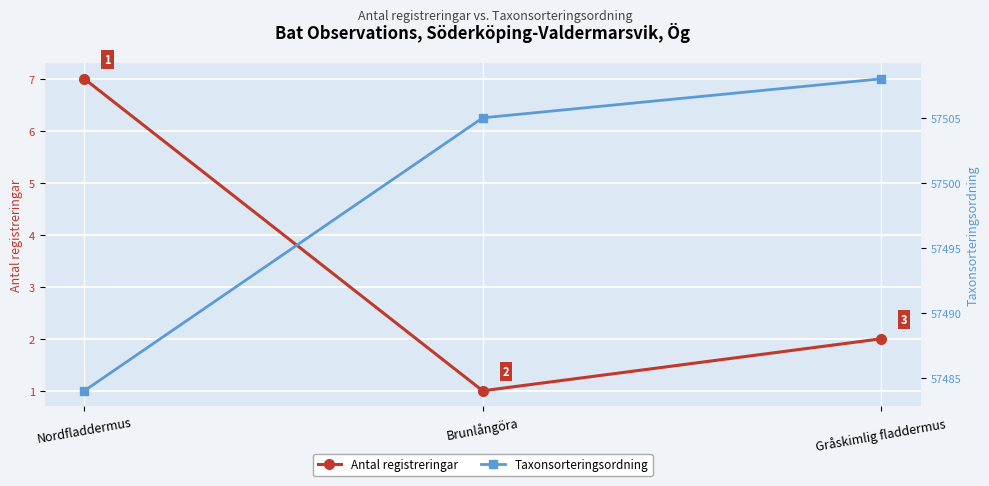

Where does the Taxonsorteringsordning series first go above 57505?

Gråskimlig fladdermus